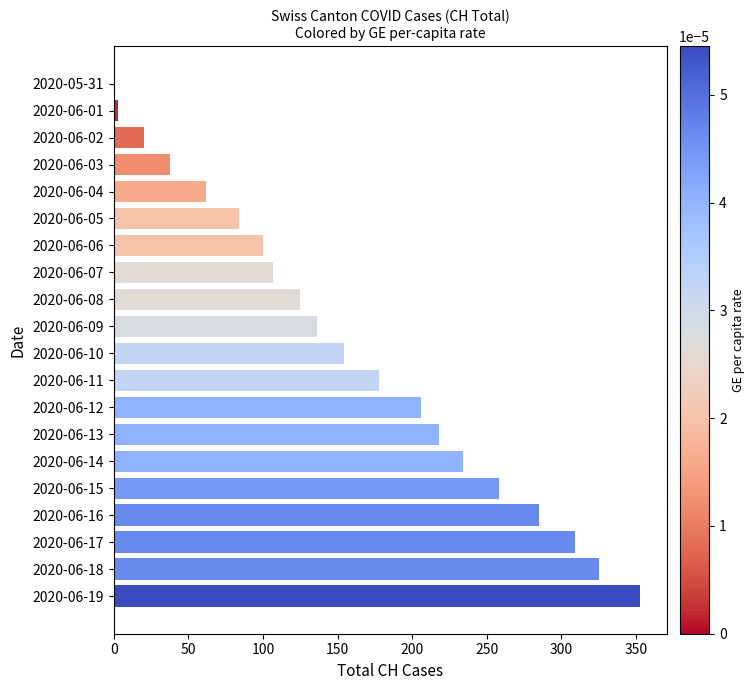

The chart shows a value of 189 at 2020-06-17. True or false?

False